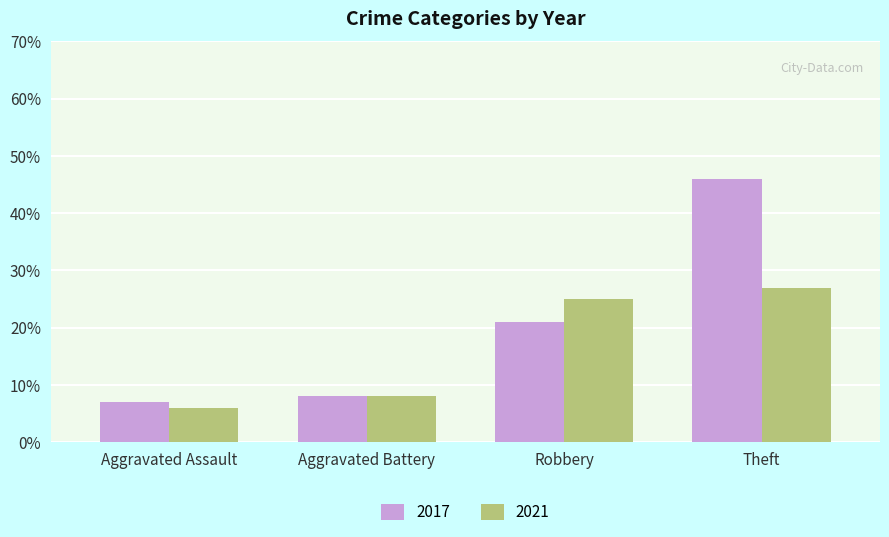

What is the label of the 2nd bar from the right?

Robbery